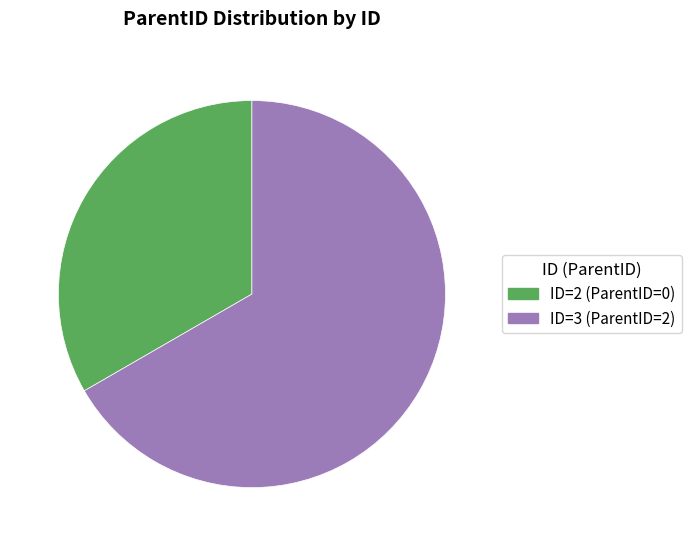

How many segments does this pie chart have?

2